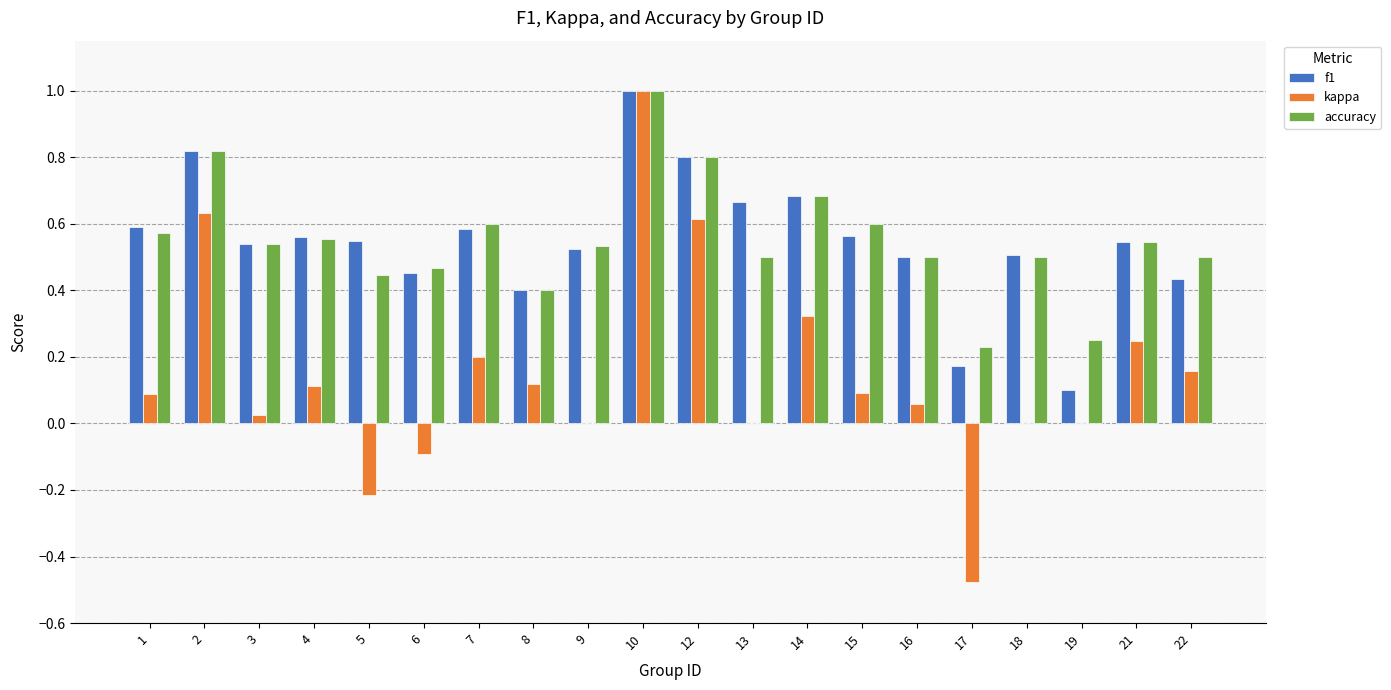

Is the value of f1 at 15 greater than the value of kappa at 8?

Yes